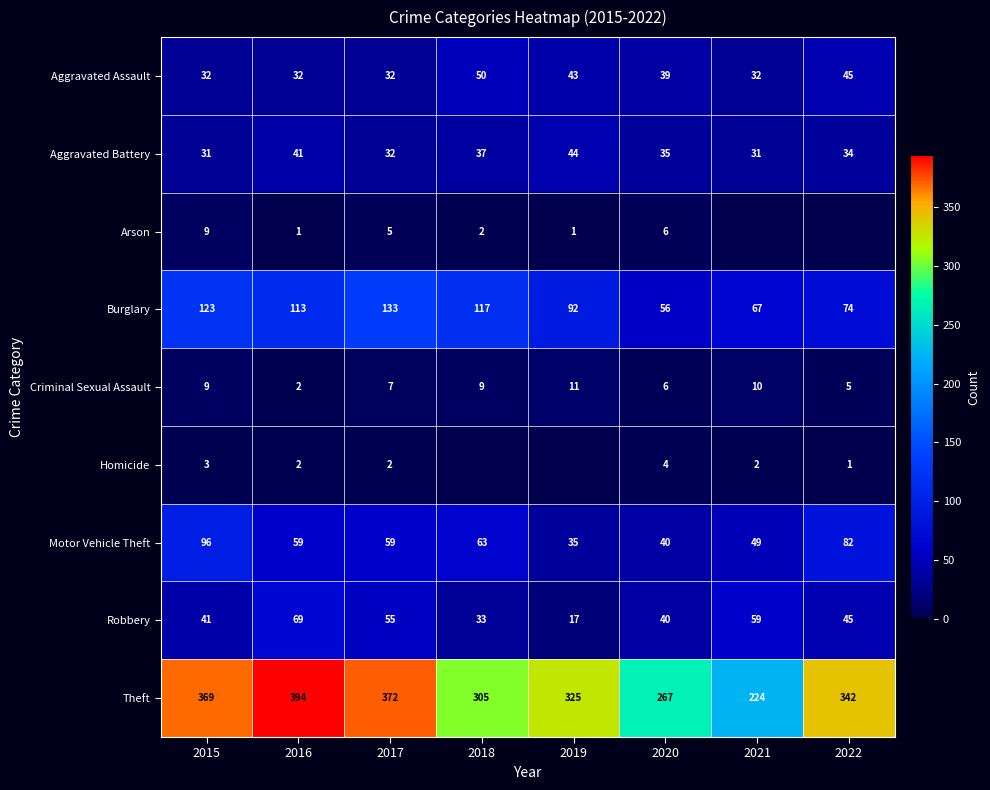

Which category has the lowest value in the Criminal Sexual Assault series?

2016